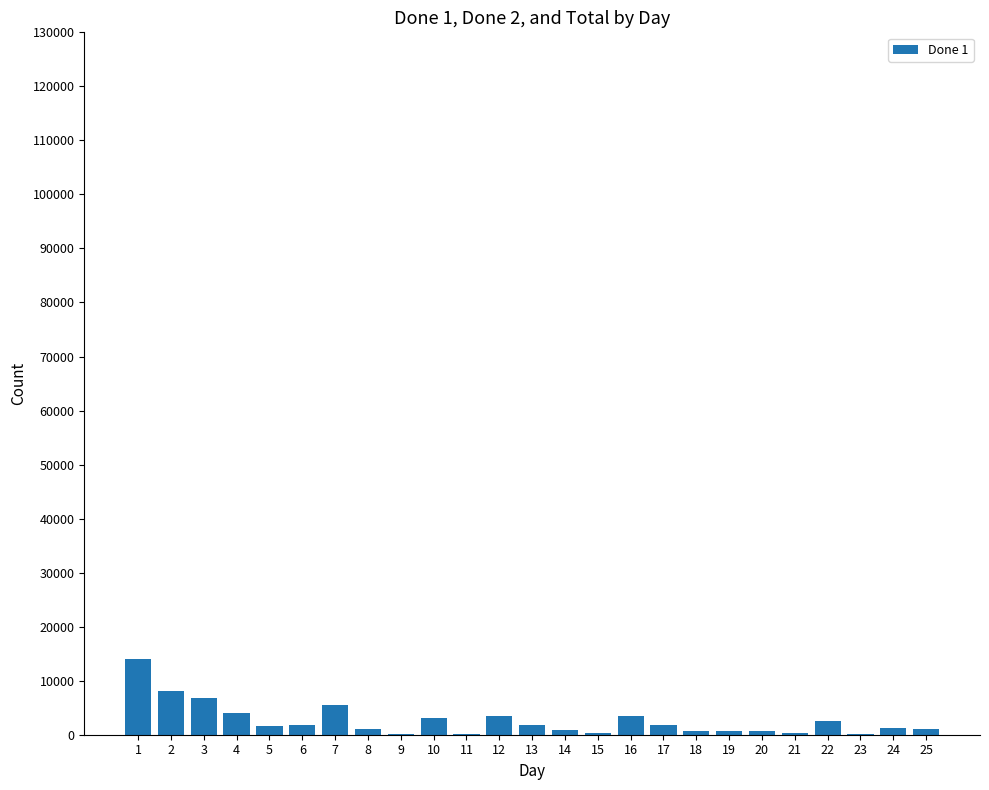

What is the sum of all values?

65748